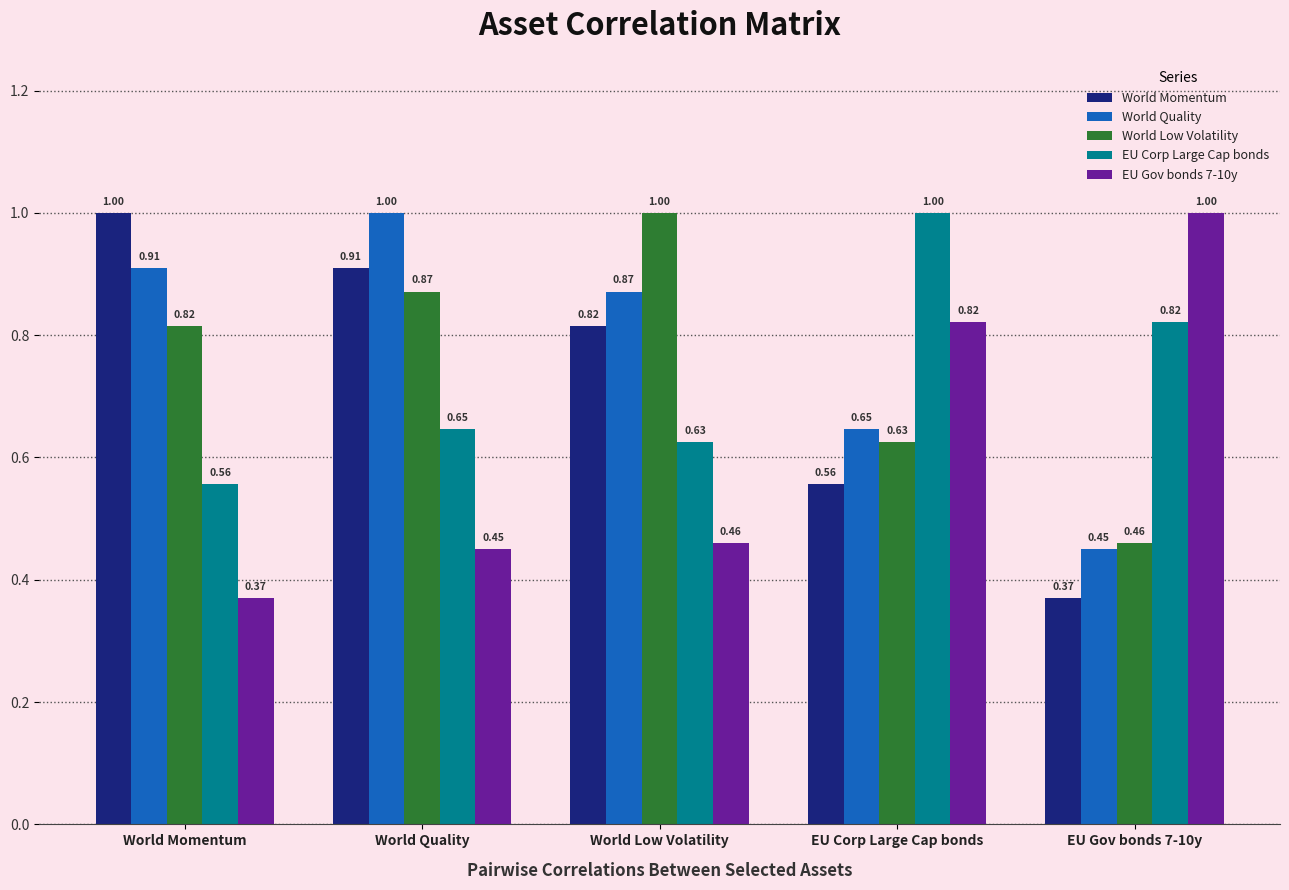

What are all the series names shown in the legend?

World Momentum, World Quality, World Low Volatility, EU Corp Large Cap bonds, EU Gov bonds 7-10y